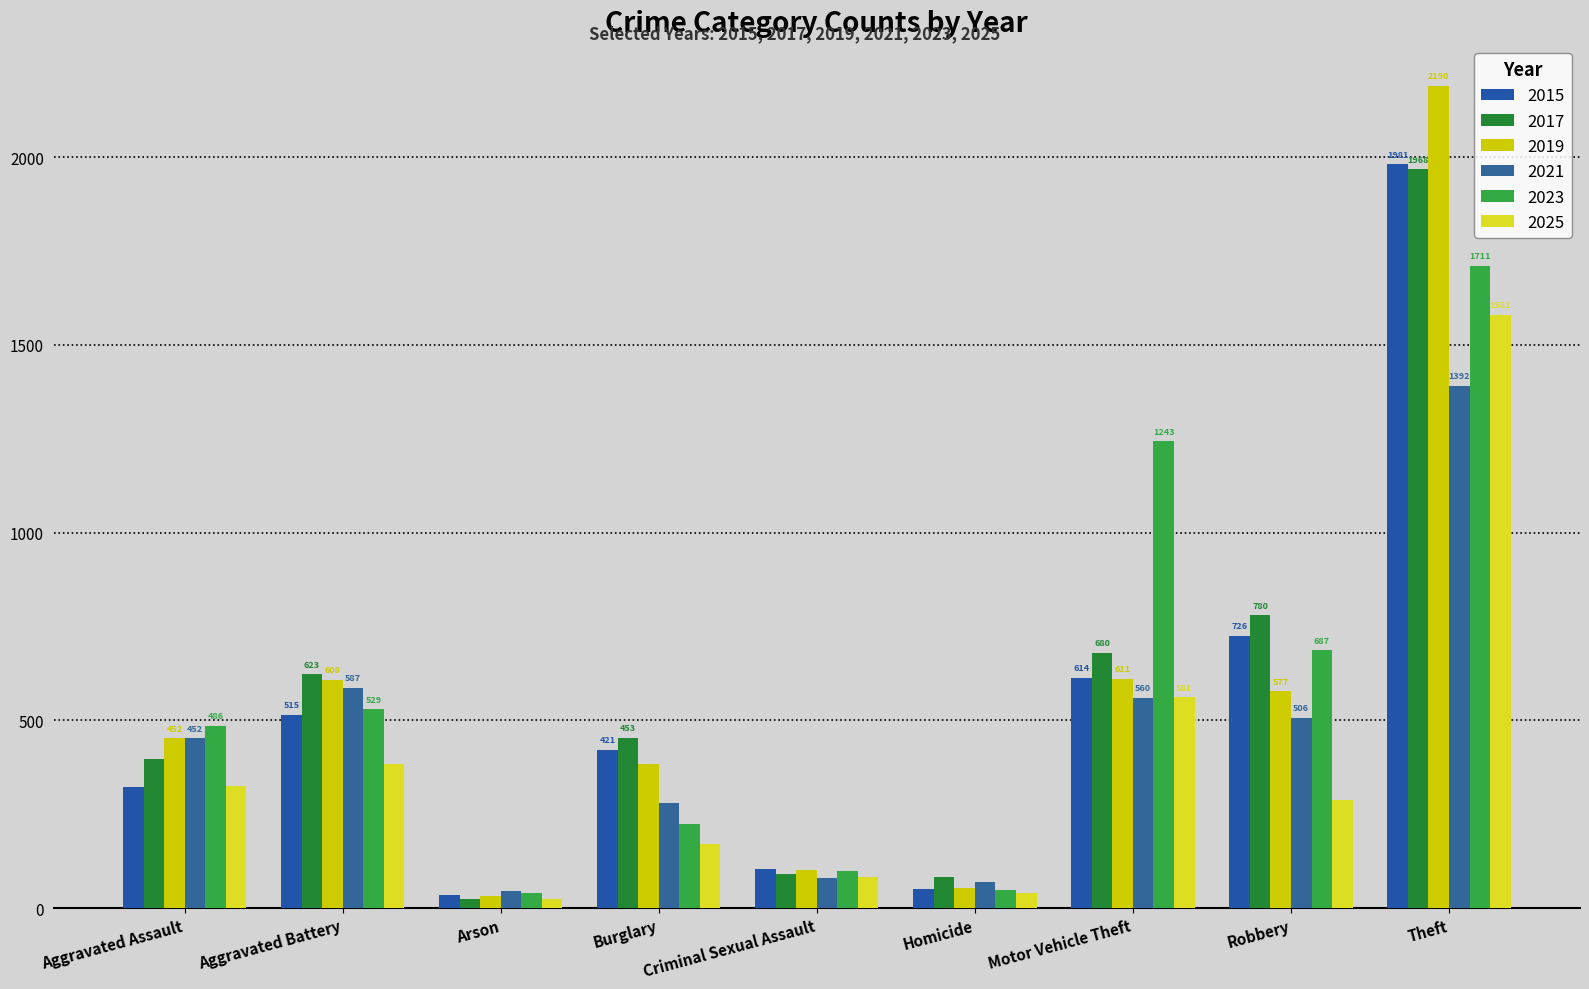

What are all the series names shown in the legend?

2015, 2017, 2019, 2021, 2023, 2025